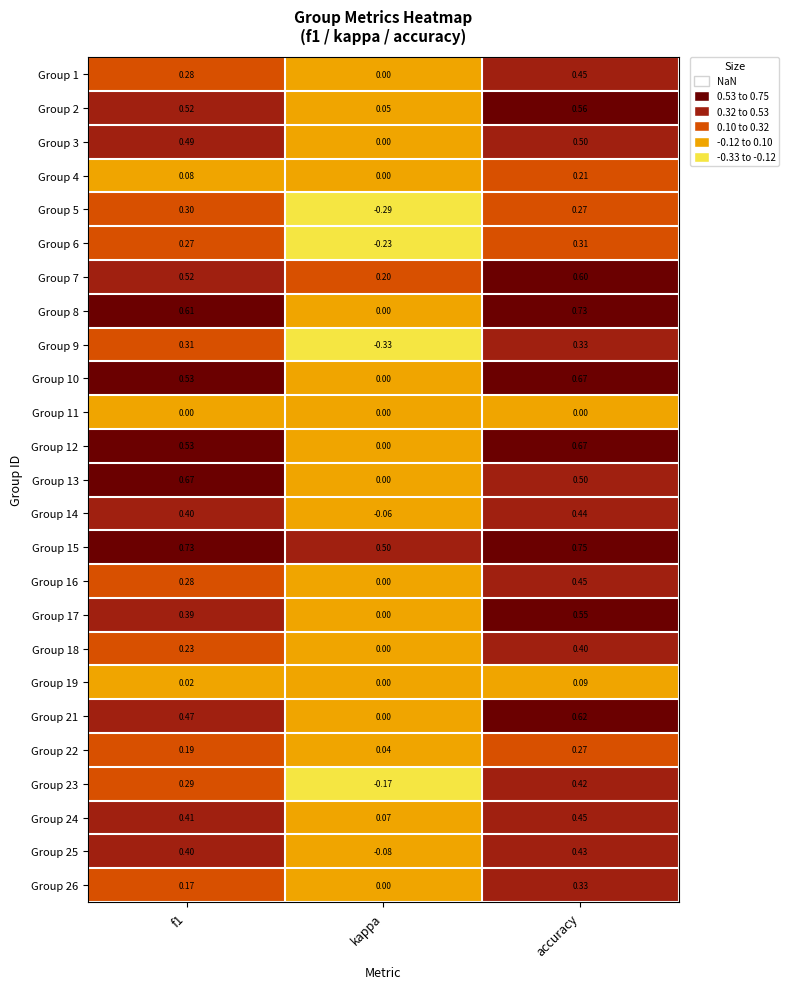

Between f1 and kappa, which series saw the biggest shift?

Group 13